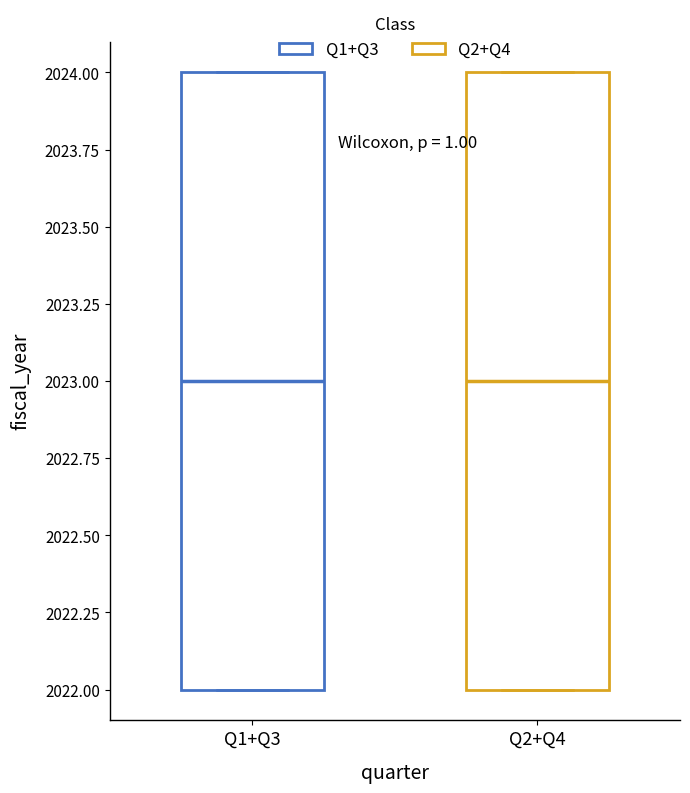

Reading left to right, transcribe this box plot: for each box, give where its median line is, the range the box spans, and where its two whiskers end, as read against the y-axis. The values are not printed on the chart, so give them approximately, as read against the axis.

Q1+Q3: median 2023, box 2022 to 2024, whiskers 2022 to 2024
Q2+Q4: median 2023, box 2022 to 2024, whiskers 2022 to 2024